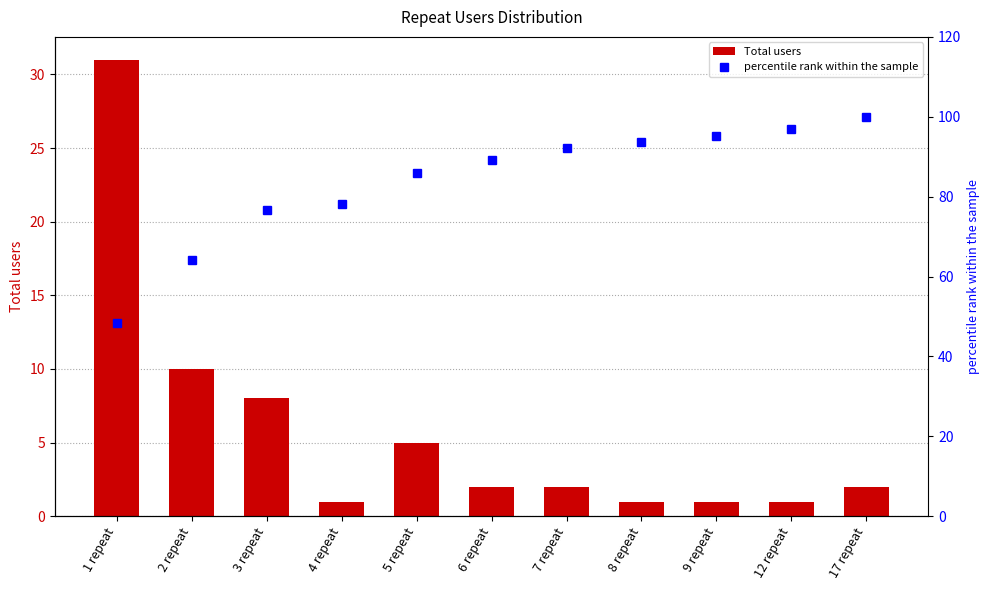

What is the label of the 10th bar from the left?

12 repeat